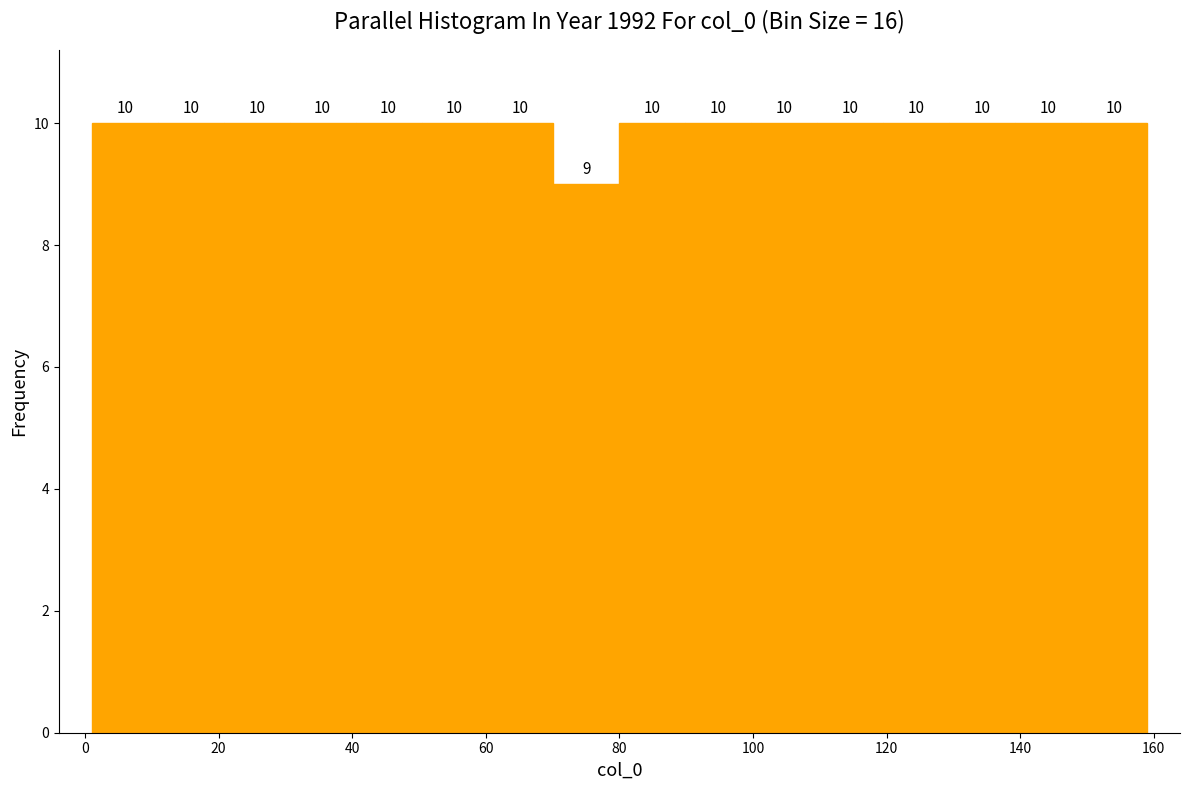

Reading left to right, transcribe this chart: for each bar, give the range it covers on the x-axis and its height. The bar edges are not printed on the chart, so give them approximately, as read against the axis.

2 to 10: 10
10 to 20: 10
20 to 30: 10
30 to 40: 10
40 to 50: 10
50 to 60: 10
60 to 70: 10
70 to 80: 9
80 to 90: 10
90 to 100: 10
100 to 110: 10
110 to 120: 10
120 to 130: 10
130 to 140: 10
140 to 150: 10
150 to 160: 10